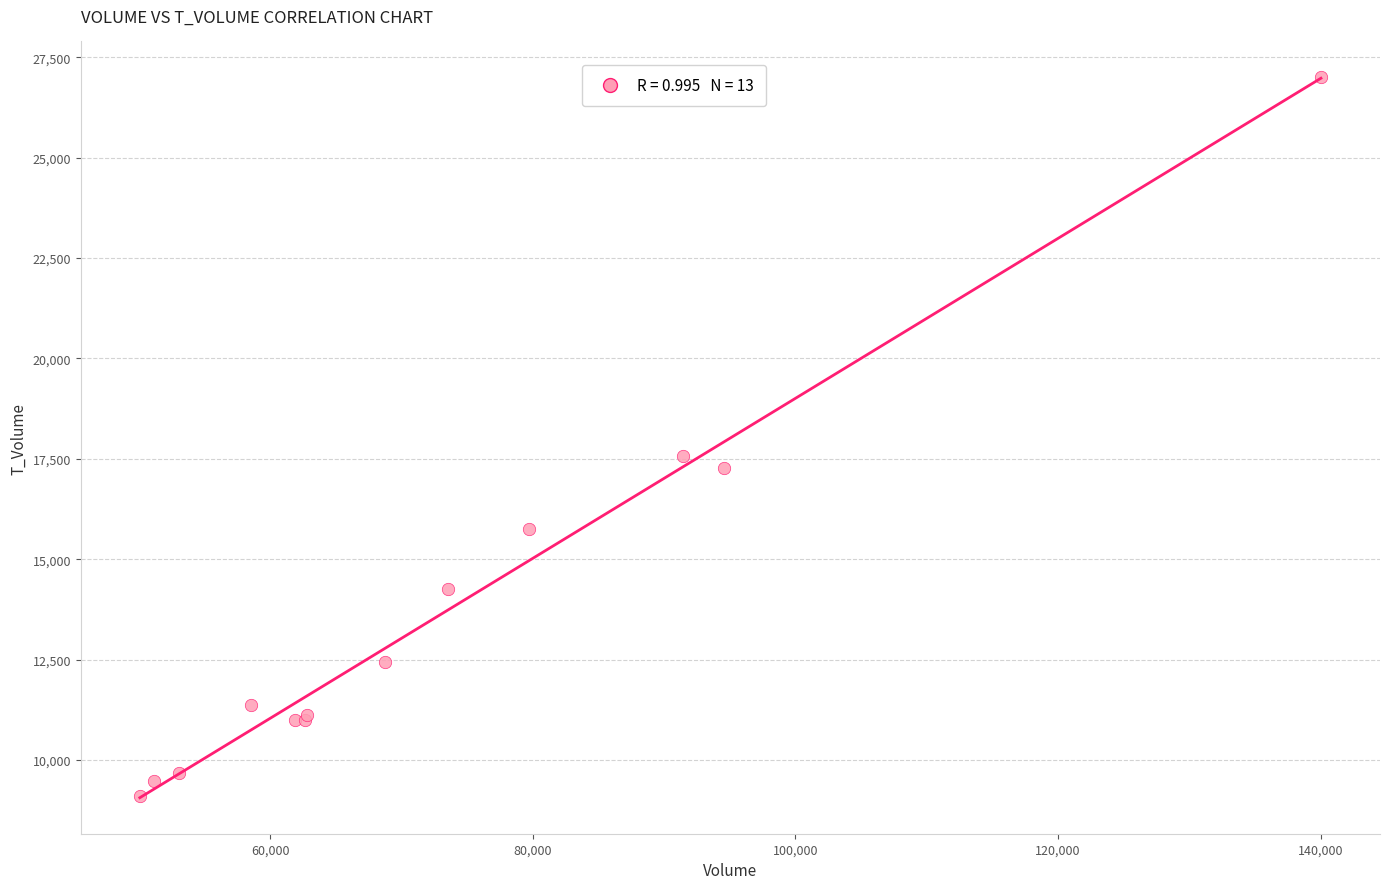

What Y value in the scatter plot is closest to 18055?

17579